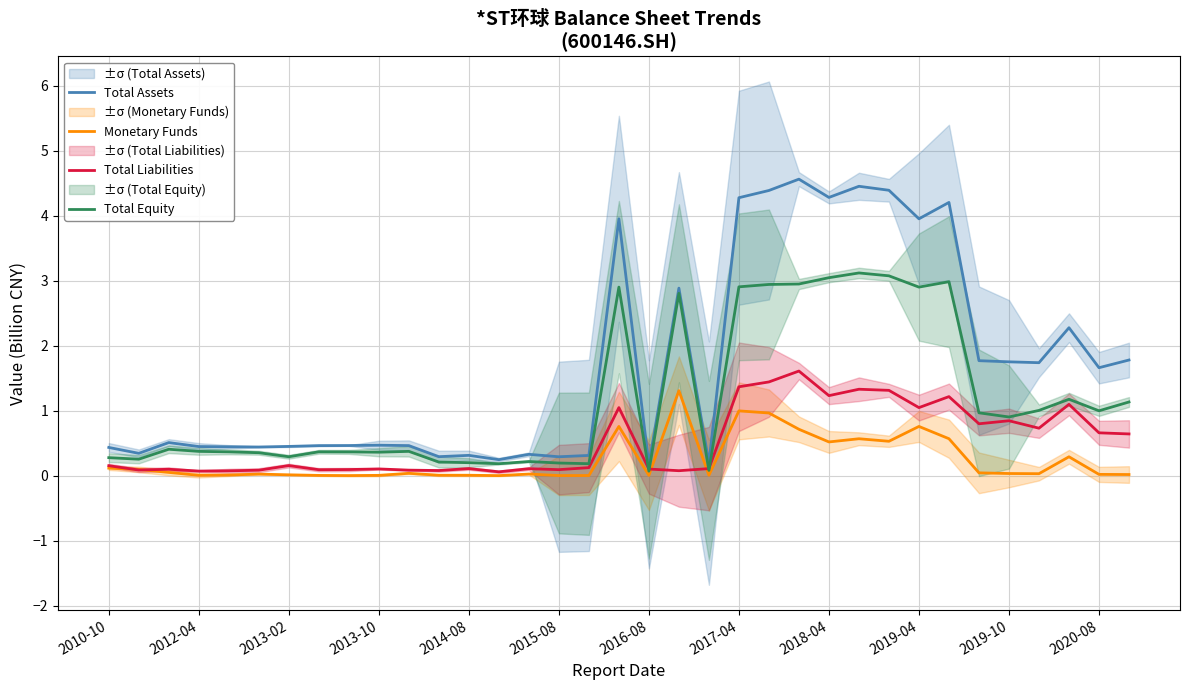

The value of Total Equity at 2014-08 is 0.2. True or false?

True